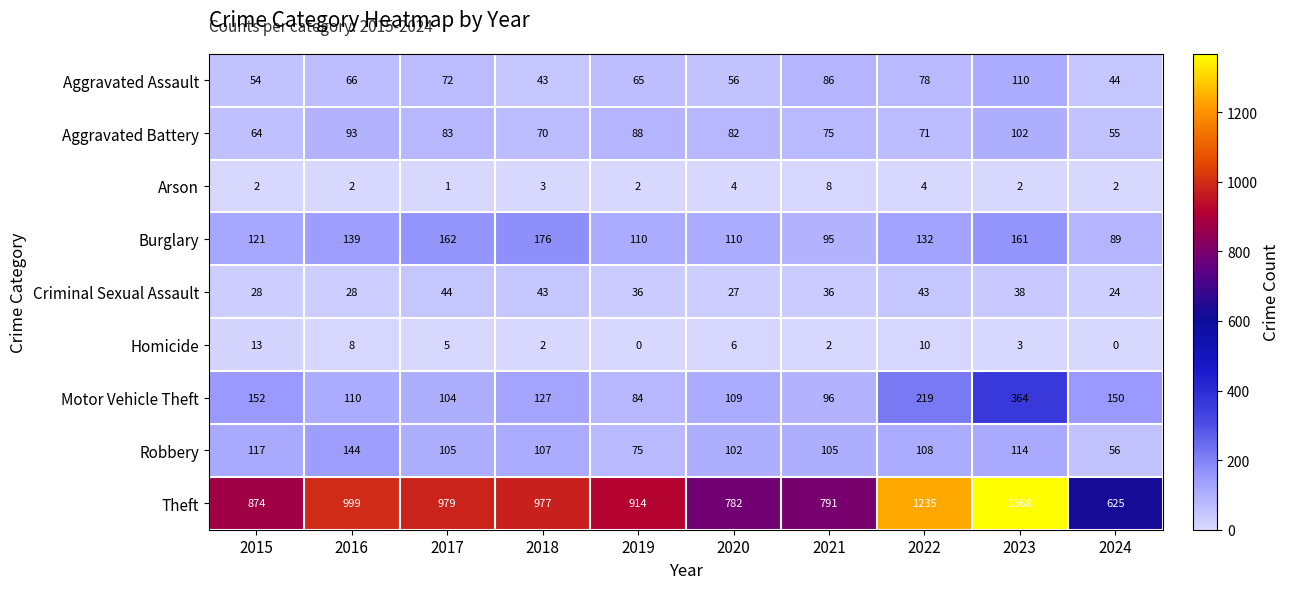

Between 2019 and 2021, which series saw the biggest shift?

Theft